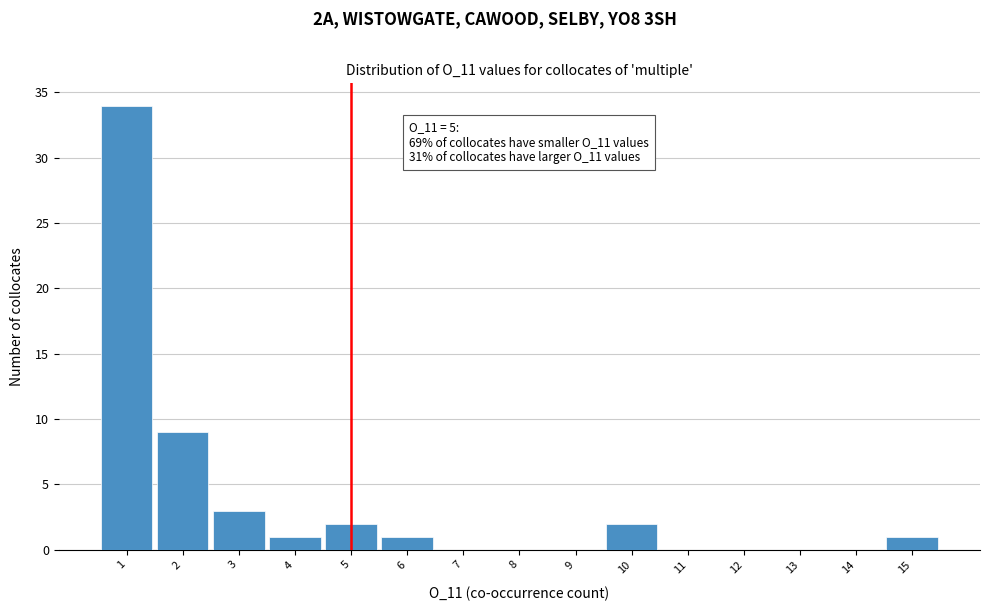

Over which range of the x-axis is the bar tallest?

0.5 to 1.5